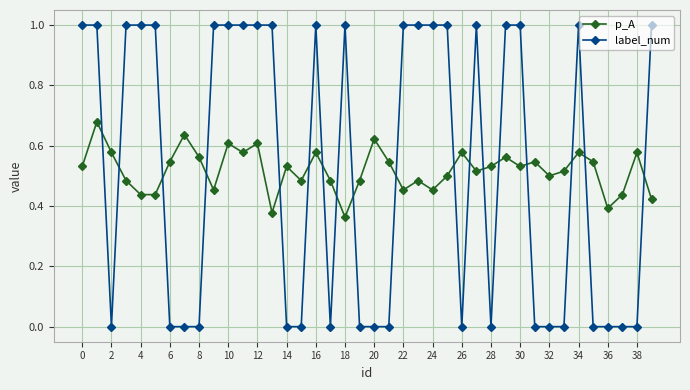

What is the maximum value shown in the chart?

1.0